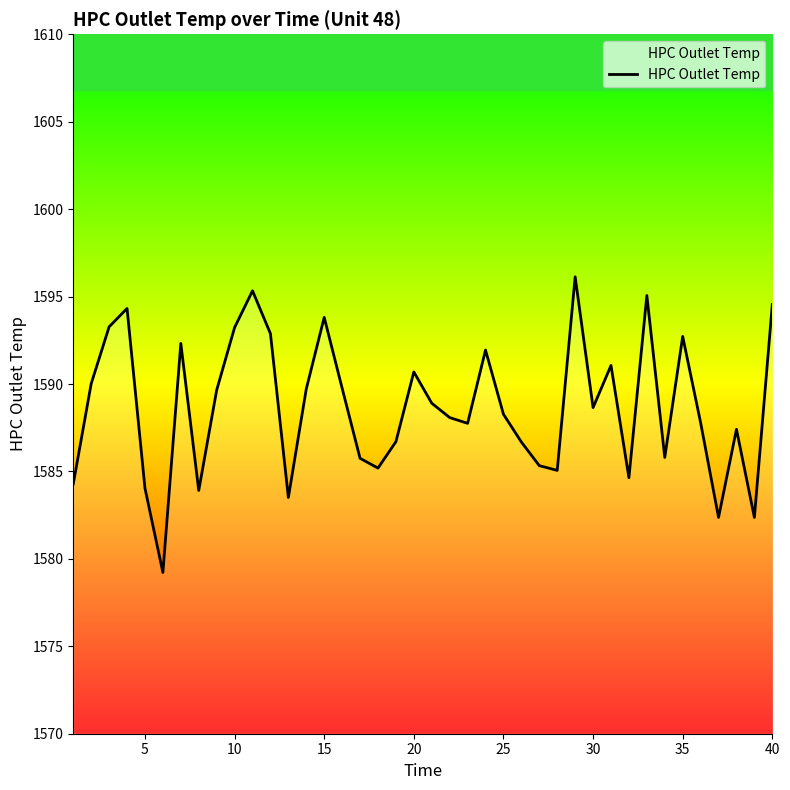

How many lines are shown in the chart?

1